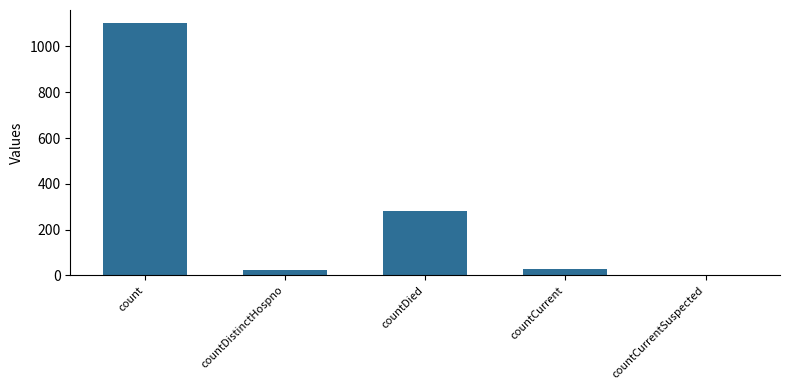

At which label does the data first exceed 29?

count